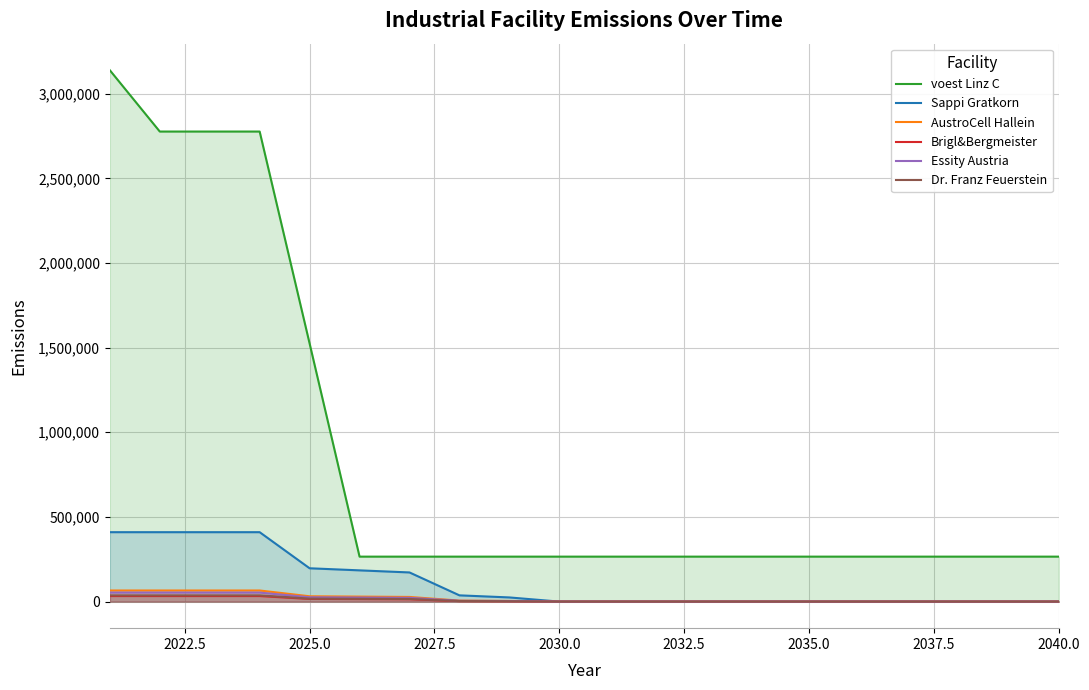

Which series has the widest spread of values?

voest Linz C